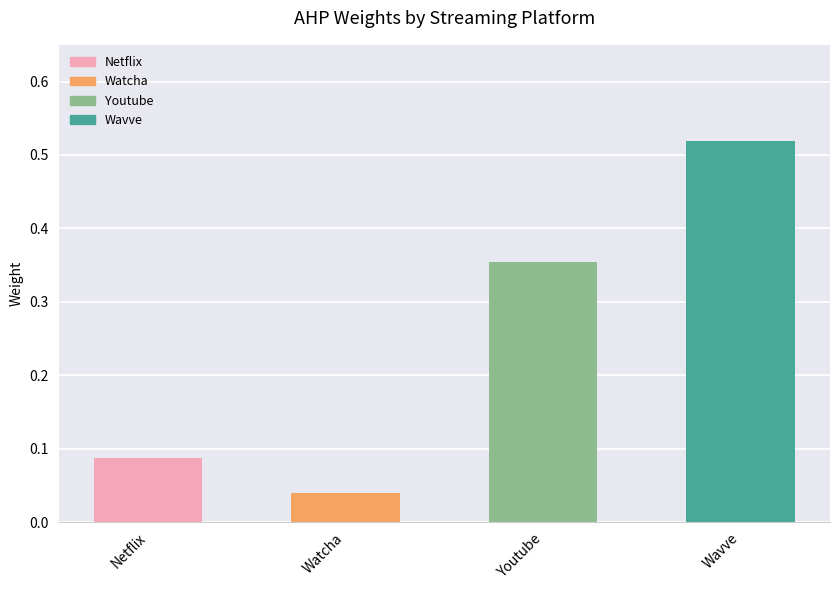

True or false: the data shows 0.5 at Wavve.

True